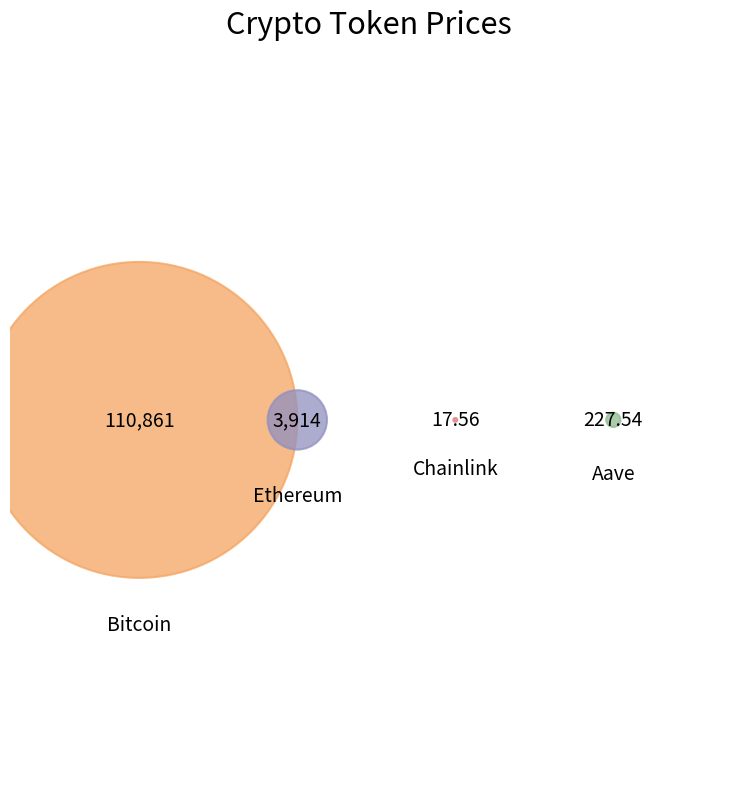

Which slice is the largest?

Bitcoin